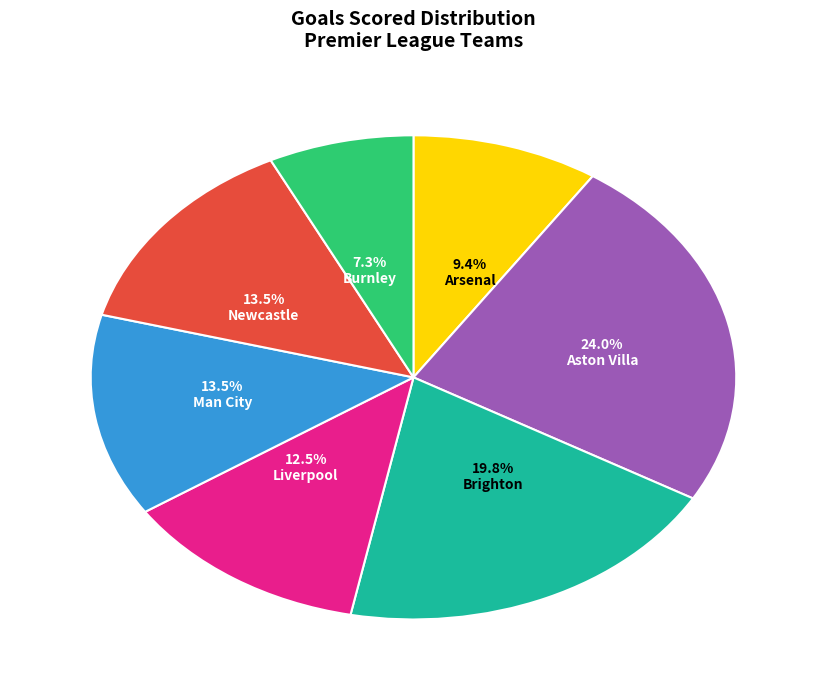

Do Aston Villa and Newcastle together represent more than half of the pie?

No